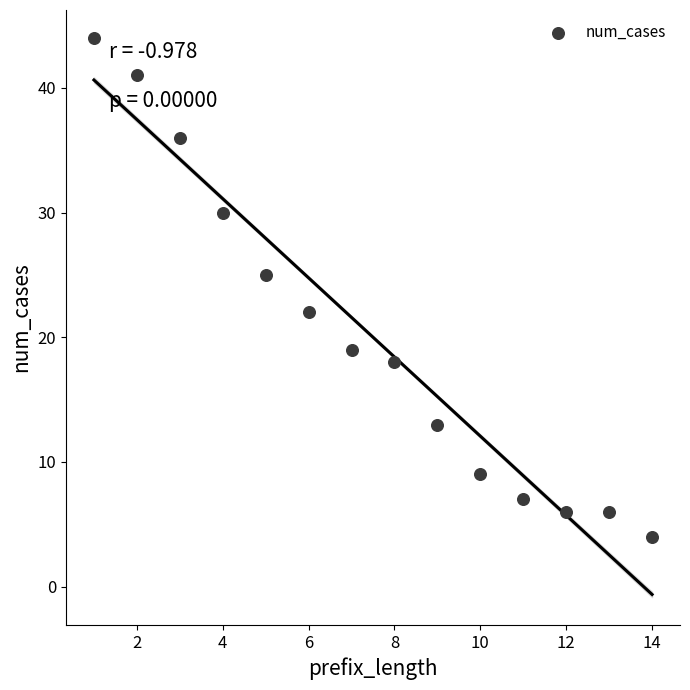

What Y value in the scatter plot is closest to 24?

25